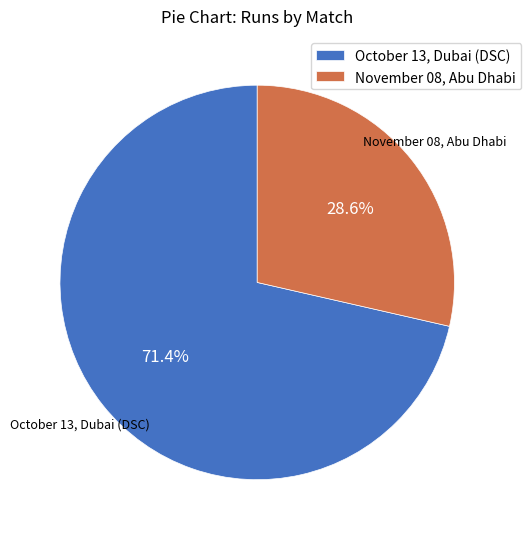

To the nearest percent, what is the average slice percentage?

50%